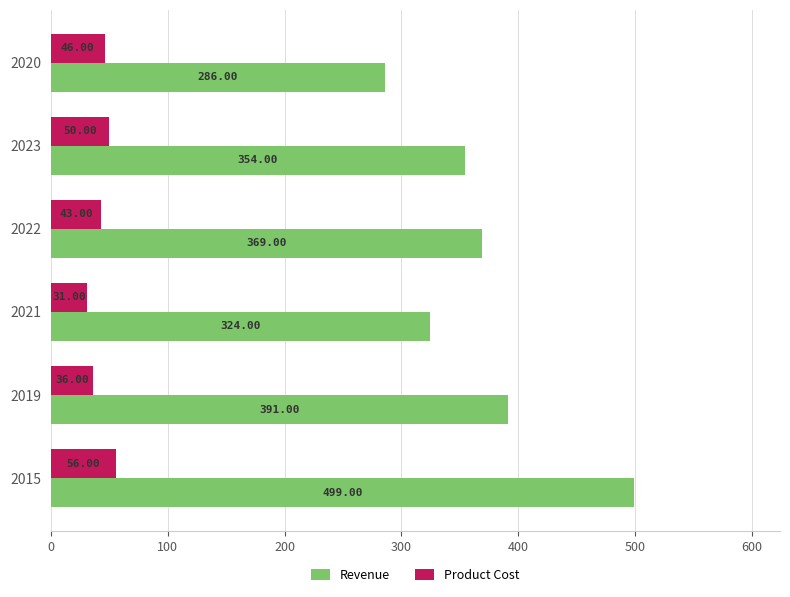

What are all the series names shown in the legend?

Revenue, Product Cost